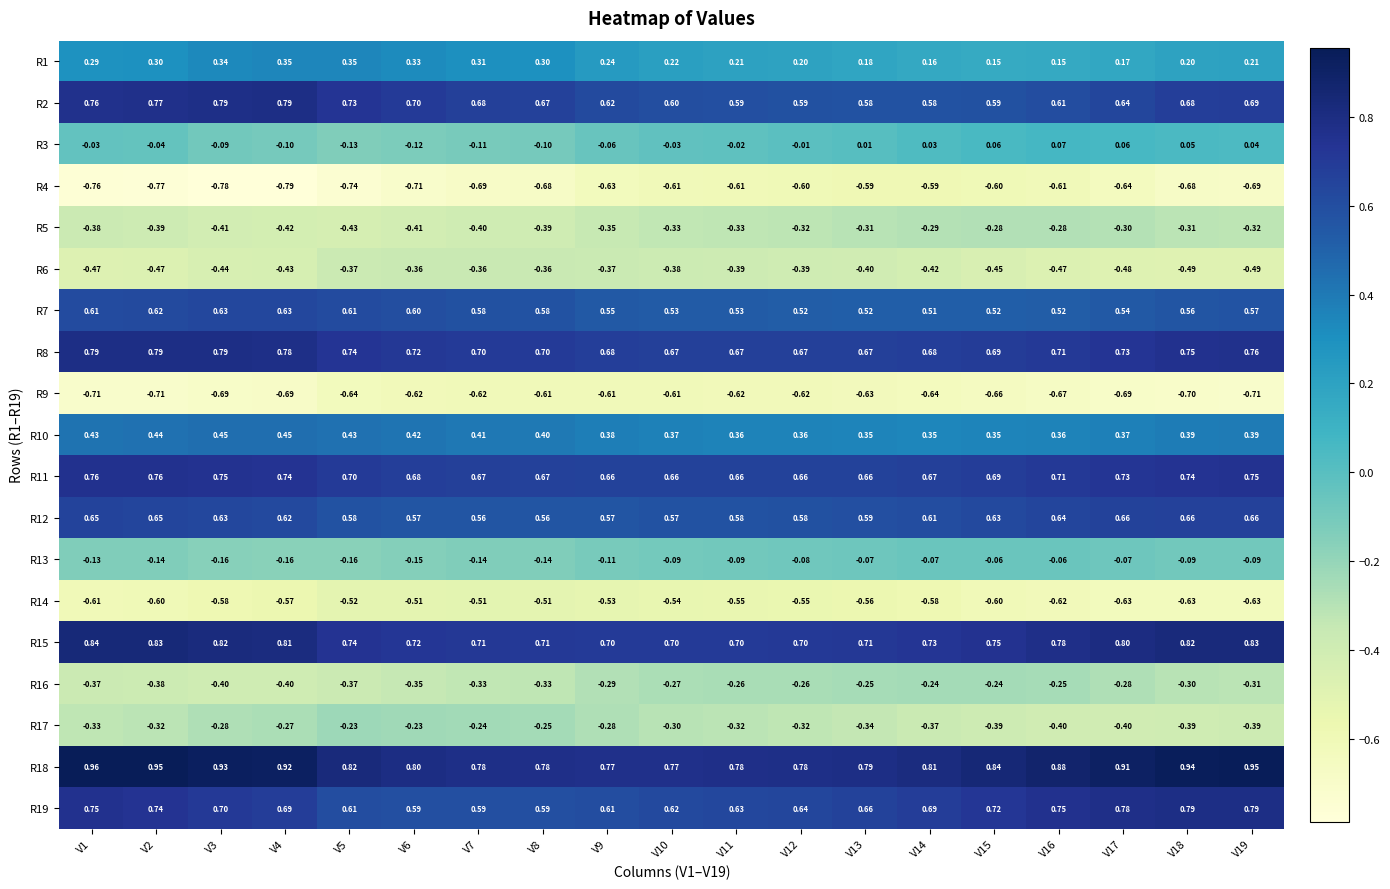

Is the value of R16 at V15 greater than the value of R13 at V3?

No